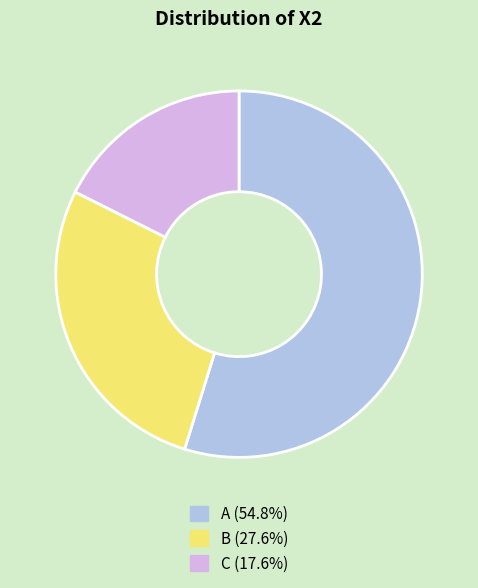

Does any single category account for the majority?

Yes